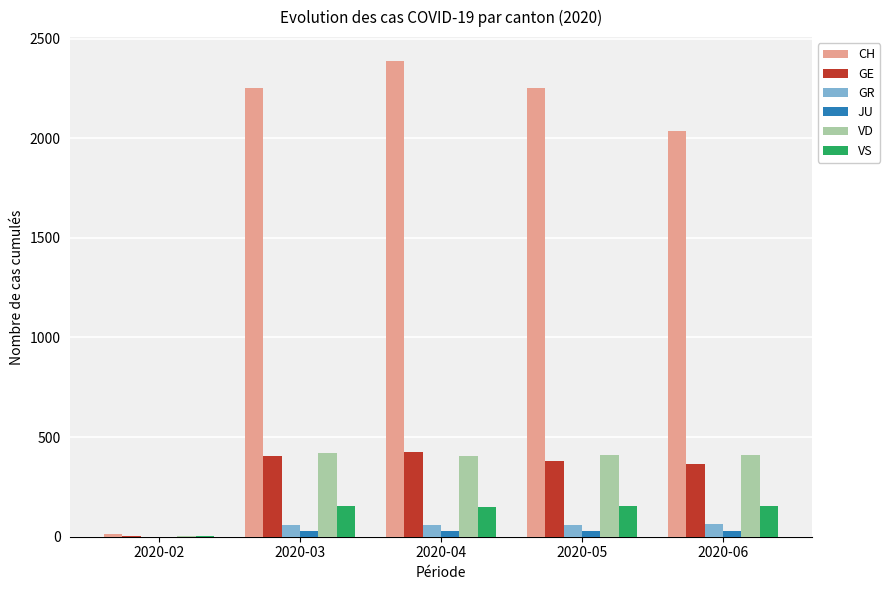

What is the greatest value displayed?

2388